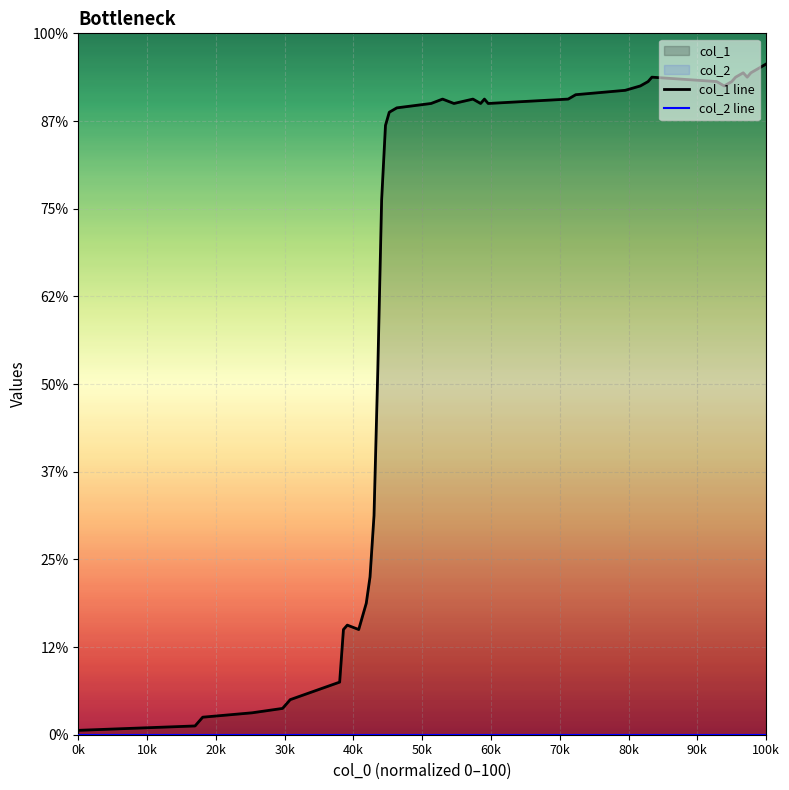

True or false: col_1 line and col_2 line intersect in this chart.

False